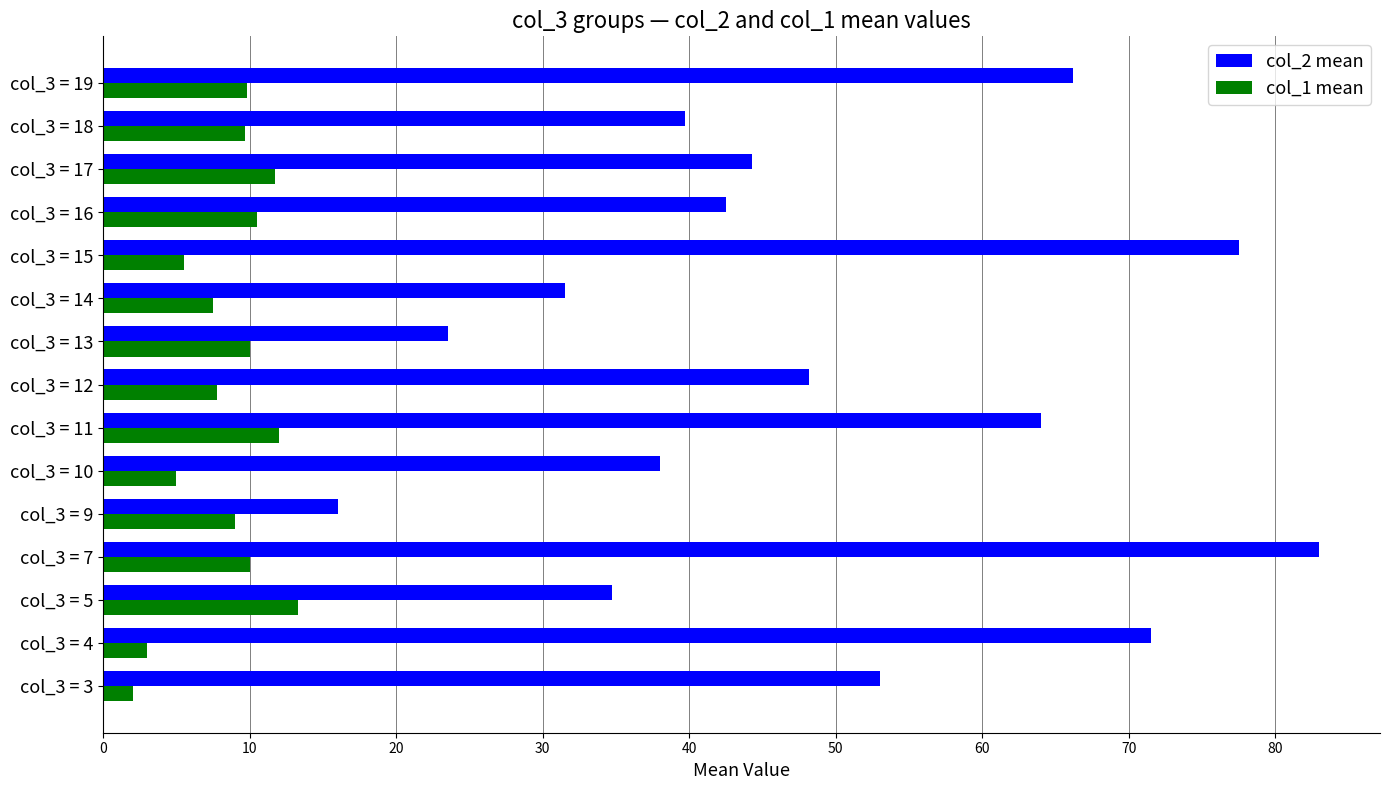

How many values in the col_2 mean series exceed 44?

8